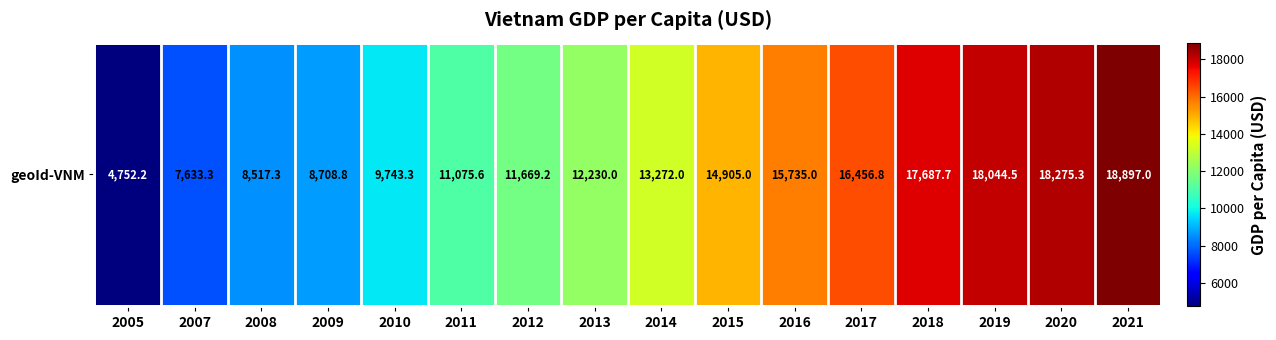

Which label corresponds to the largest value in the chart?

2021